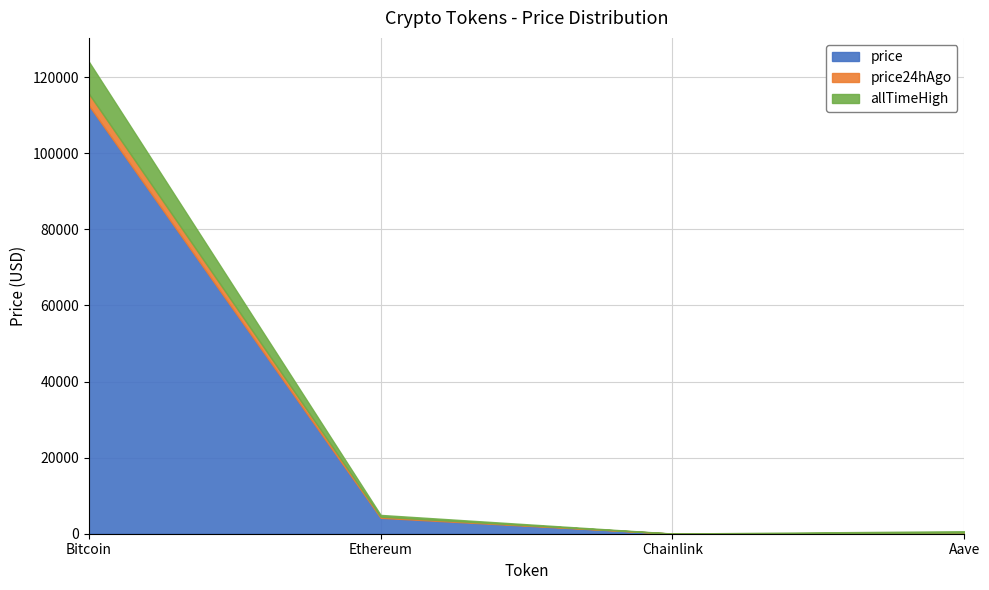

The allTimeHigh series shows 4946.1 at Ethereum. True or false?

True